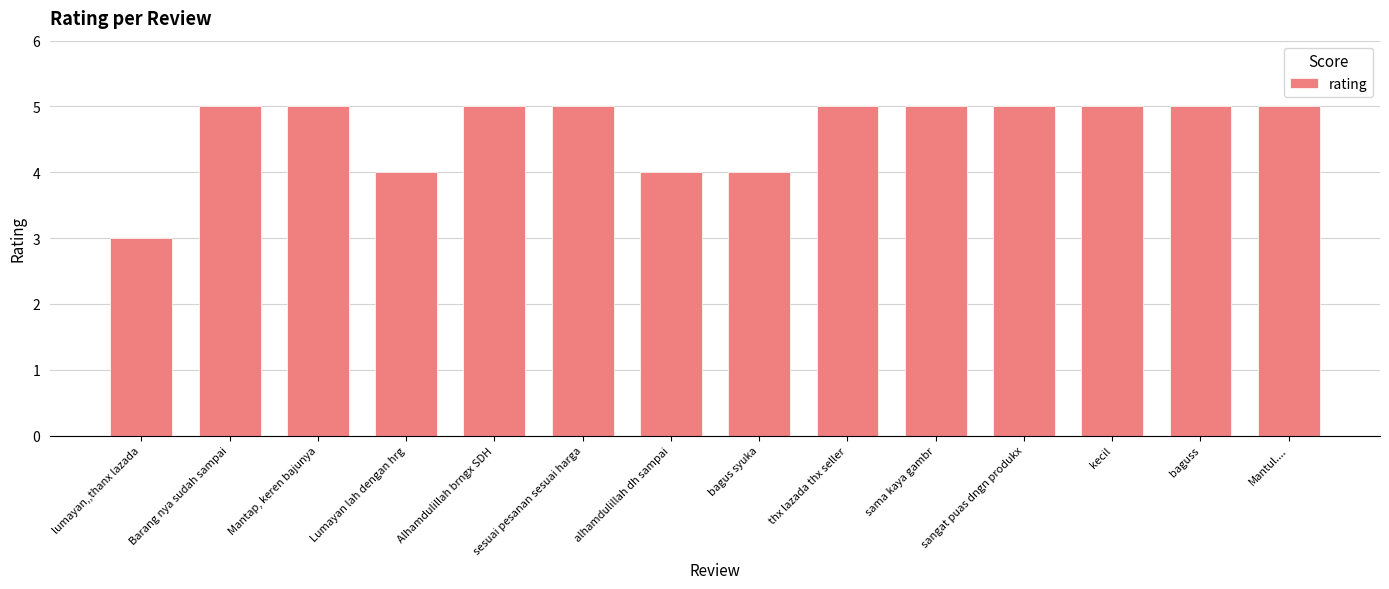

The value at Alhamdulillah brngx SDH is 8. True or false?

False